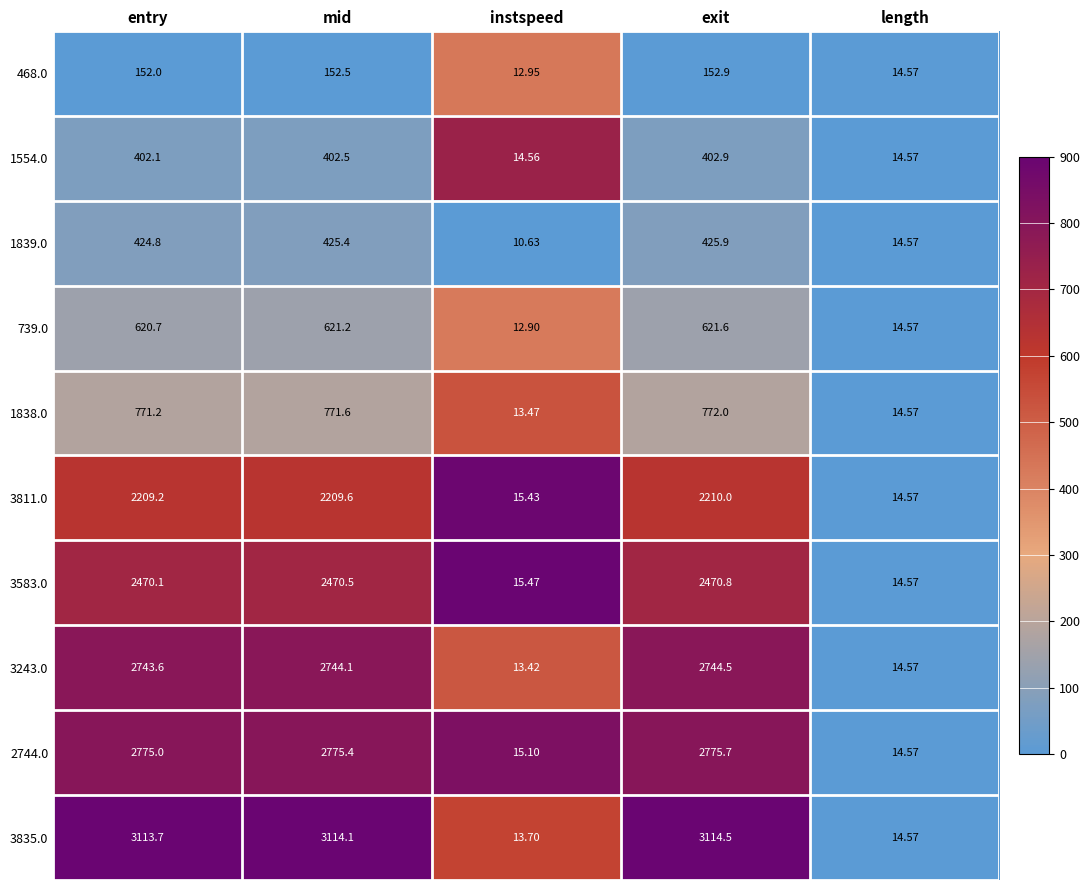

Is the value of 2744.0 at mid greater than the value of 1554.0 at instspeed?

Yes